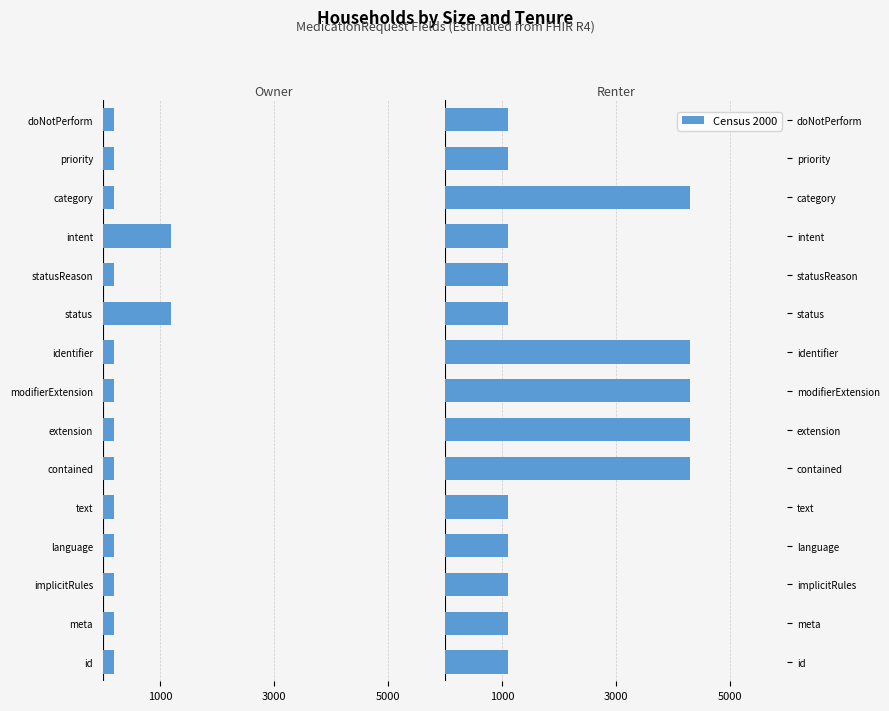

True or false: Owner has a value of -260 at statusReason.

False